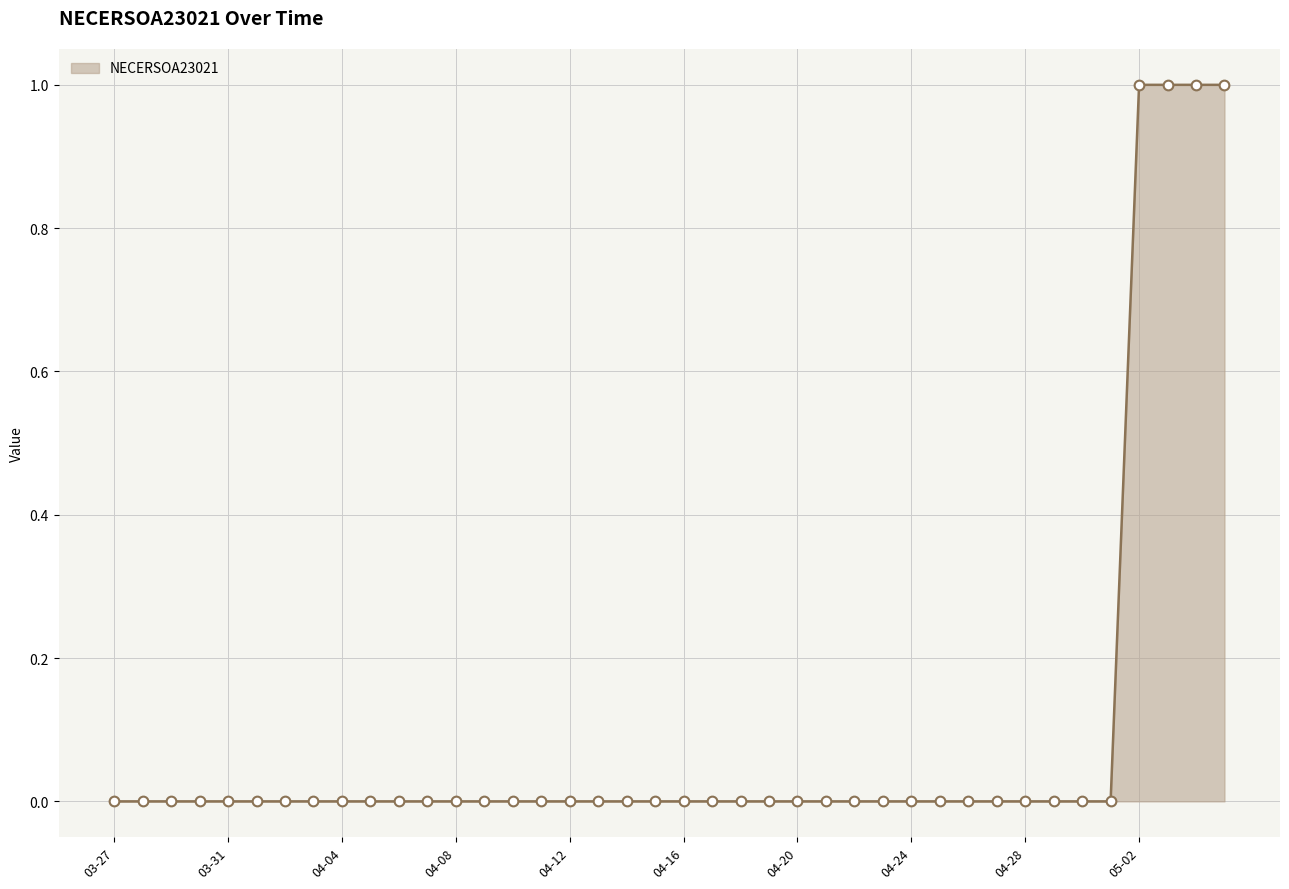

Reading left to right, list all the values displayed in this chart.

0	0	0	0	0	0	0	0	0	0	0	0	0	0	0	0	0	0	0	0	0	0	0	0	0	0	0	0	0	0	0	0	0	0	0	0	1	1	1	1